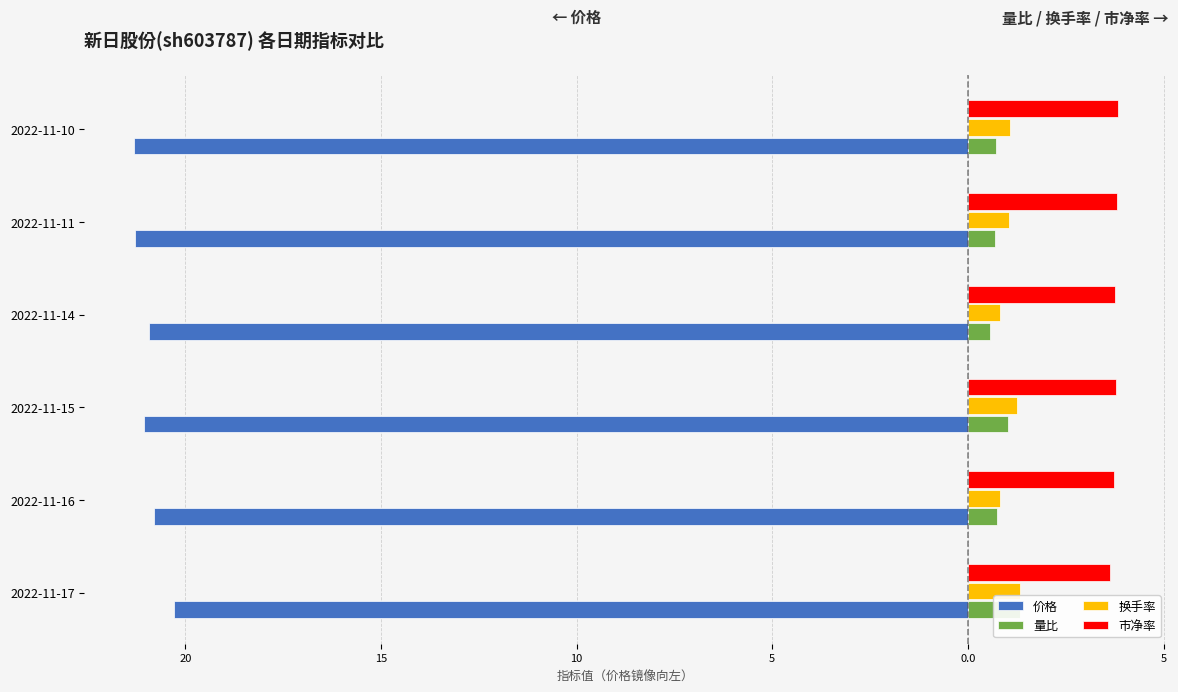

What is the highest value of the 市净率 series?

3.8